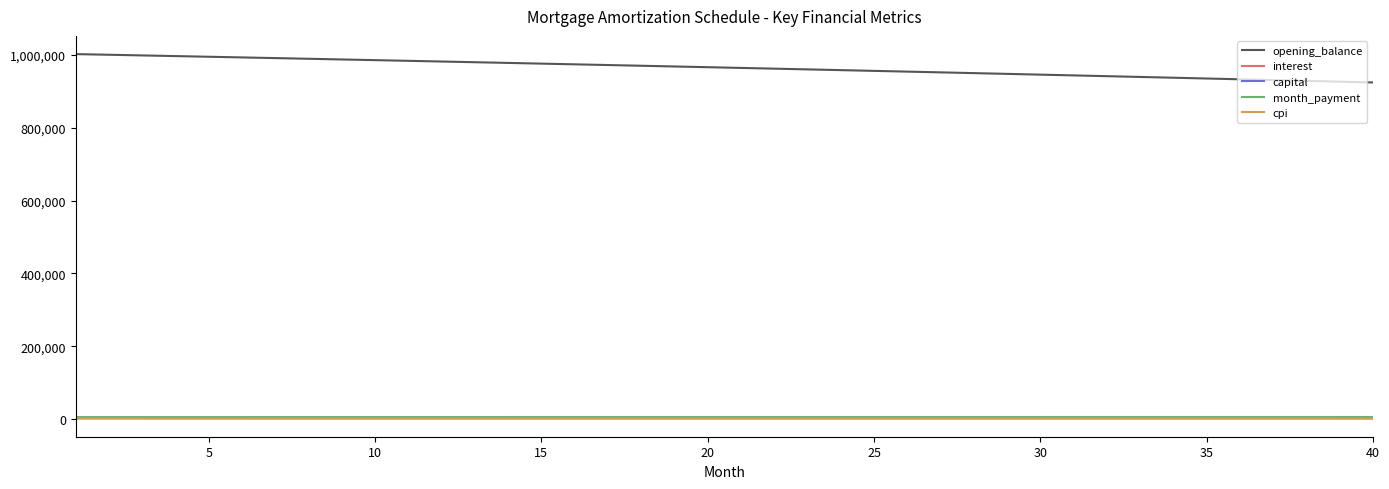

True or false: month_payment and opening_balance intersect in this chart.

False